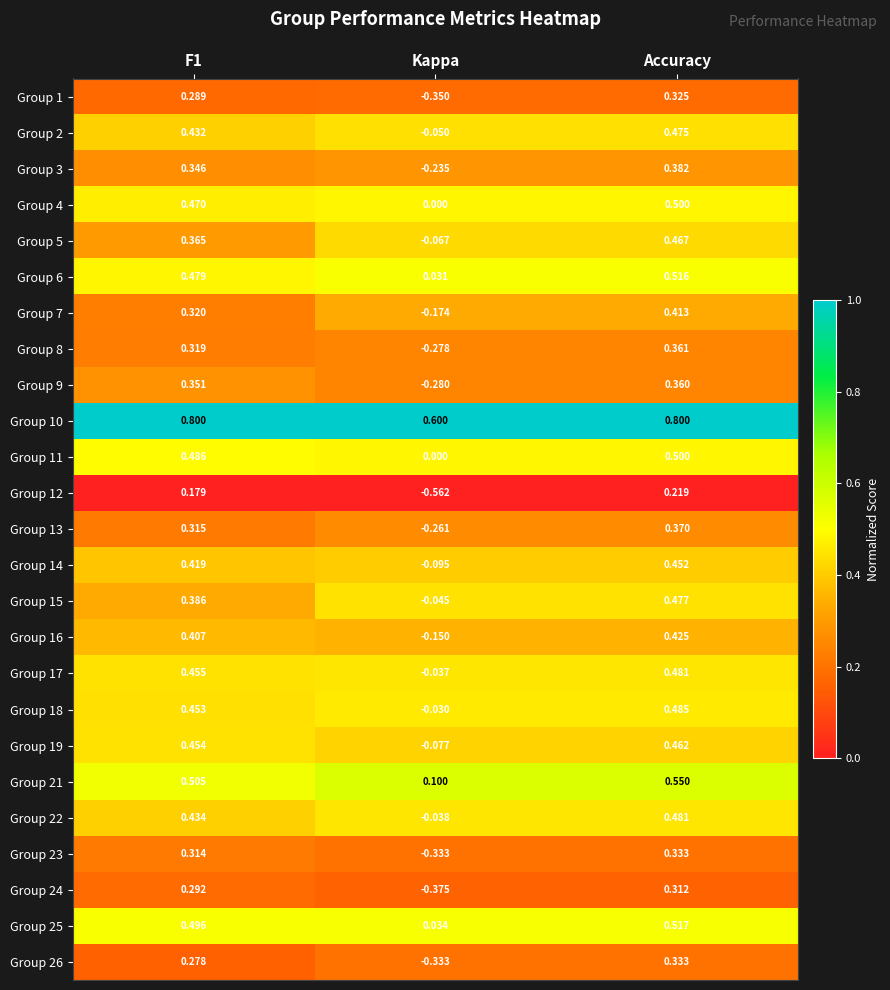

Which label corresponds to the smallest value in the chart?

Kappa